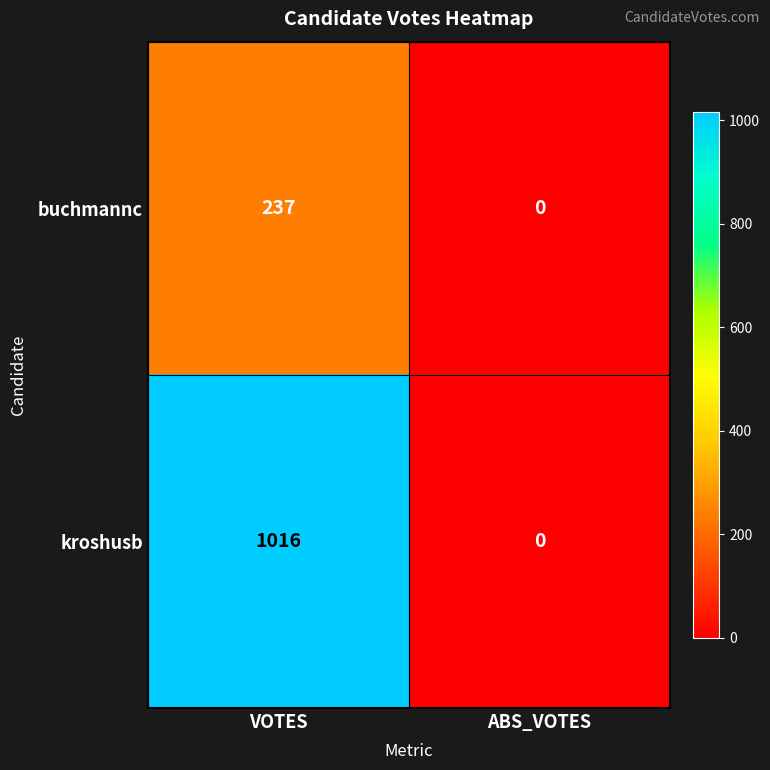

Is the value of buchmannc at ABS_VOTES greater than the value of kroshusb at VOTES?

No